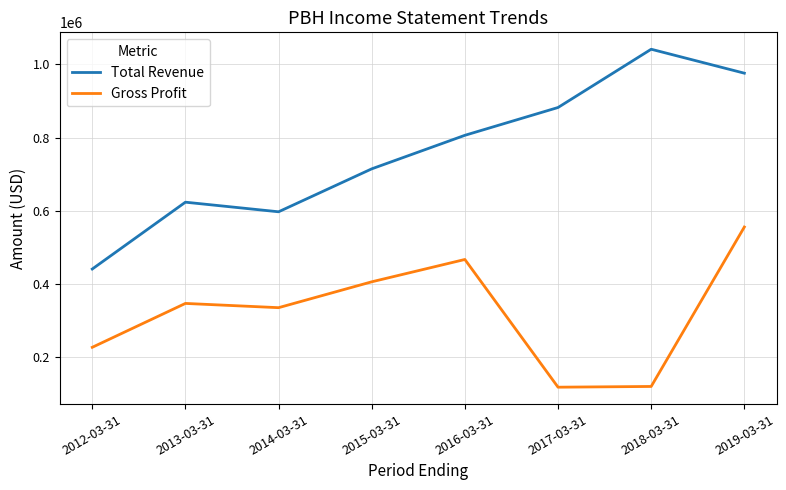

What position from the left is 2012-03-31?

1